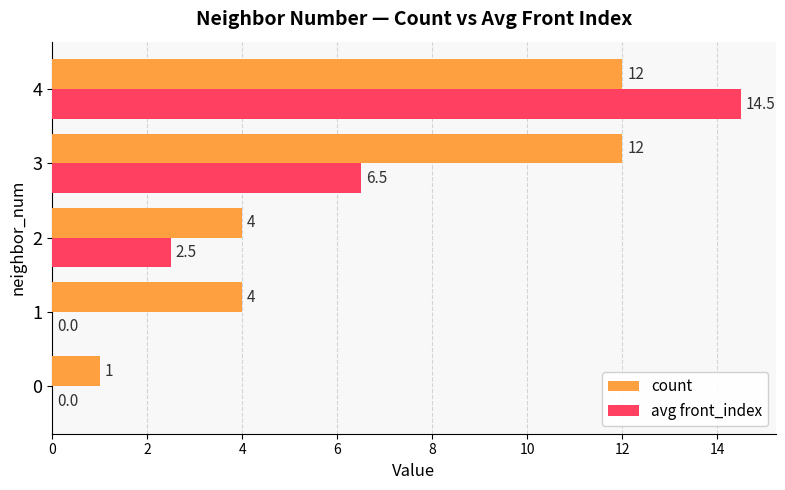

The value of count at 0 is 1.0. True or false?

True